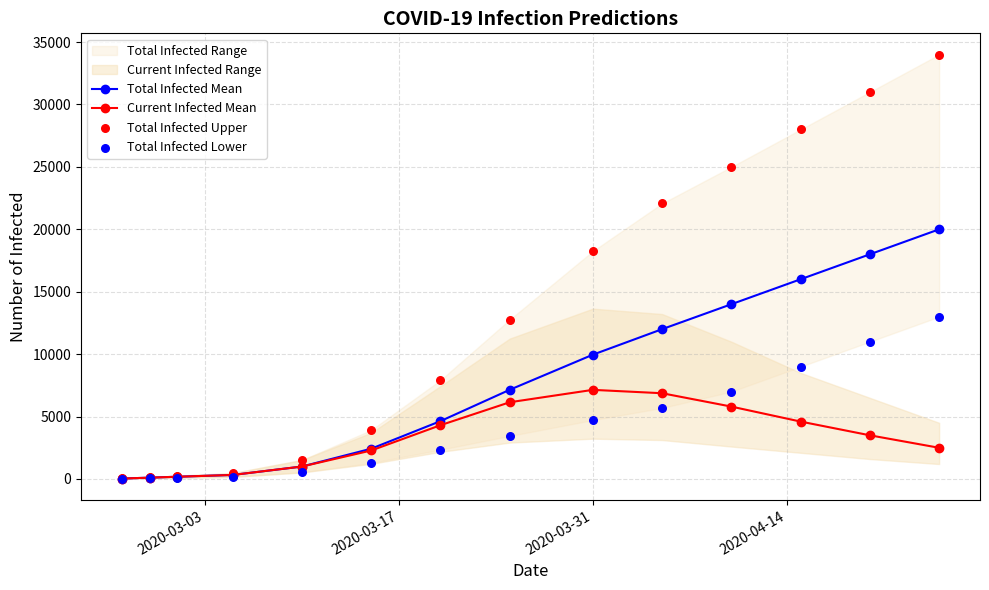

True or false: Total Infected Mean has more than 2 points higher than both neighbors.

False